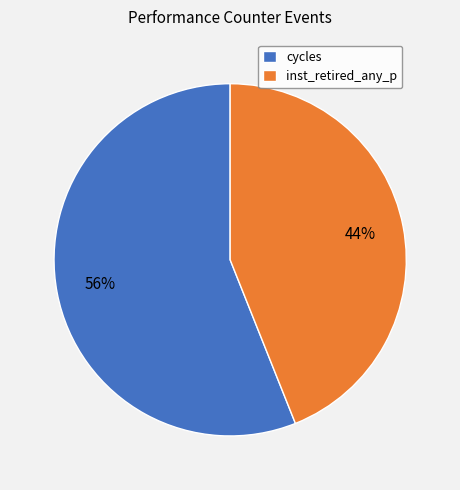

Count the number of slices in the pie.

2